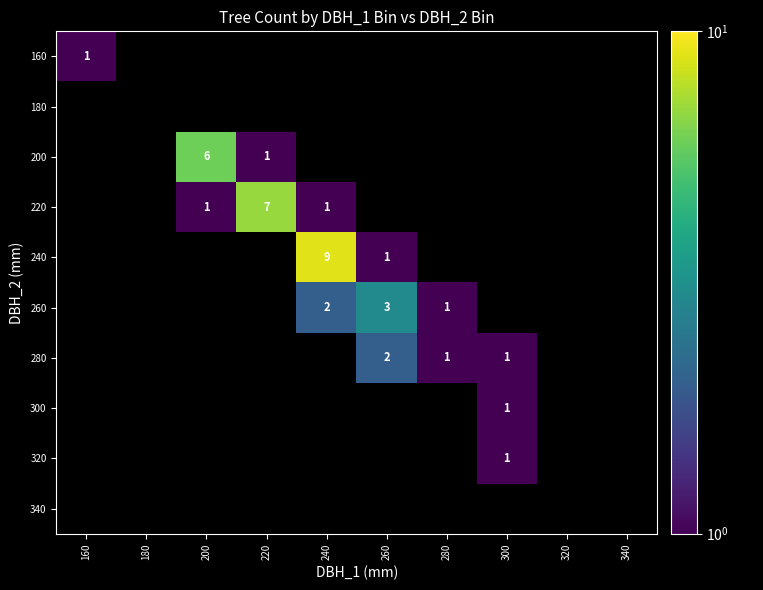

The value of 220 at 200 is 1. True or false?

True